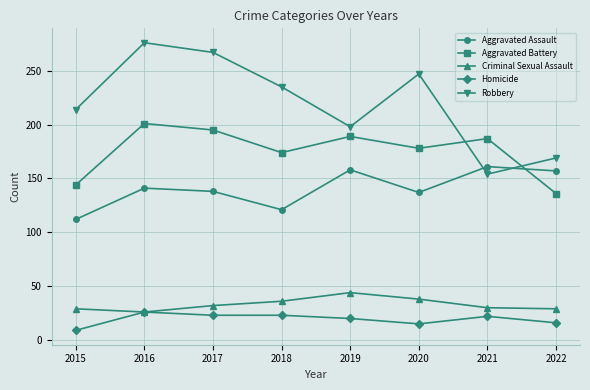

Where is the first local minimum for Robbery?

2019